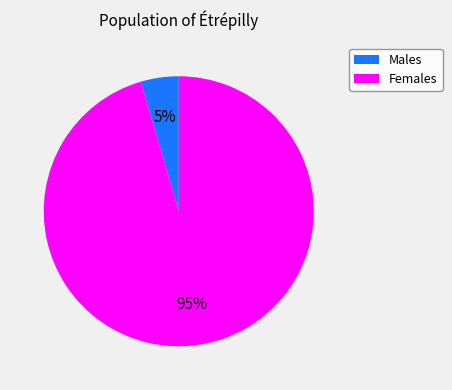

Does Males account for over 50% of the chart?

No